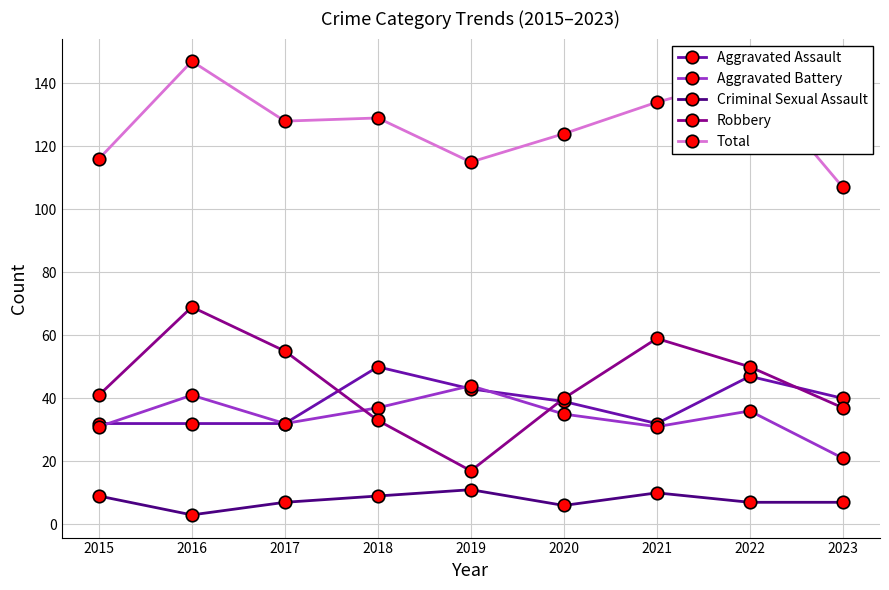

True or false: Aggravated Assault and Robbery cross at least once.

True